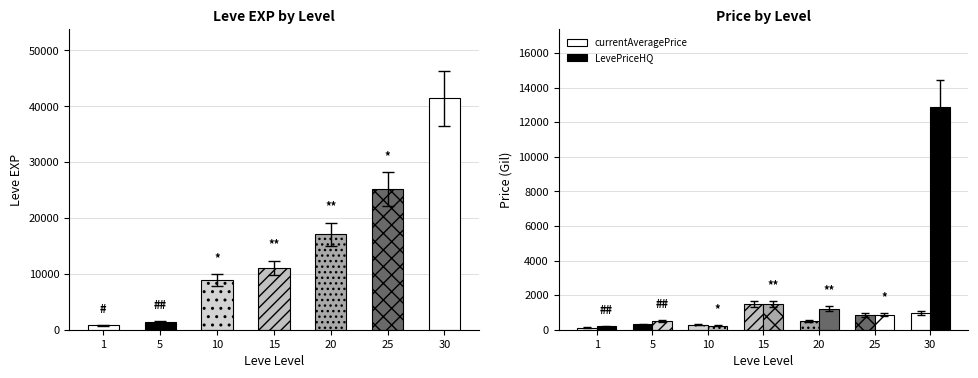

What is the value of the currentAveragePrice bar at the 6th from the left?

856.6